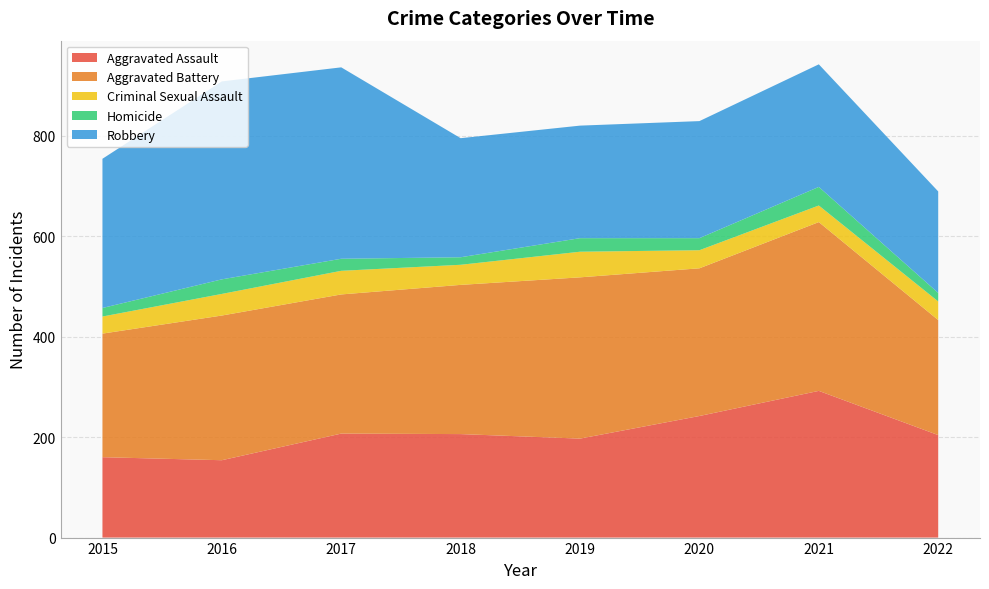

Reading left to right, what are all the values shown in this chart?

Aggravated Assault: 2015=160	2016=154	2017=207	2018=206	2019=197	2020=242	2021=292	2022=204
Aggravated Battery: 2015=246	2016=288	2017=277	2018=297	2019=321	2020=294	2021=336	2022=229
Criminal Sexual Assault: 2015=34	2016=43	2017=47	2018=40	2019=51	2020=36	2021=33	2022=37
Homicide: 2015=17	2016=29	2017=24	2018=15	2019=27	2020=24	2021=37	2022=17
Robbery: 2015=297	2016=394	2017=381	2018=237	2019=224	2020=233	2021=244	2022=202